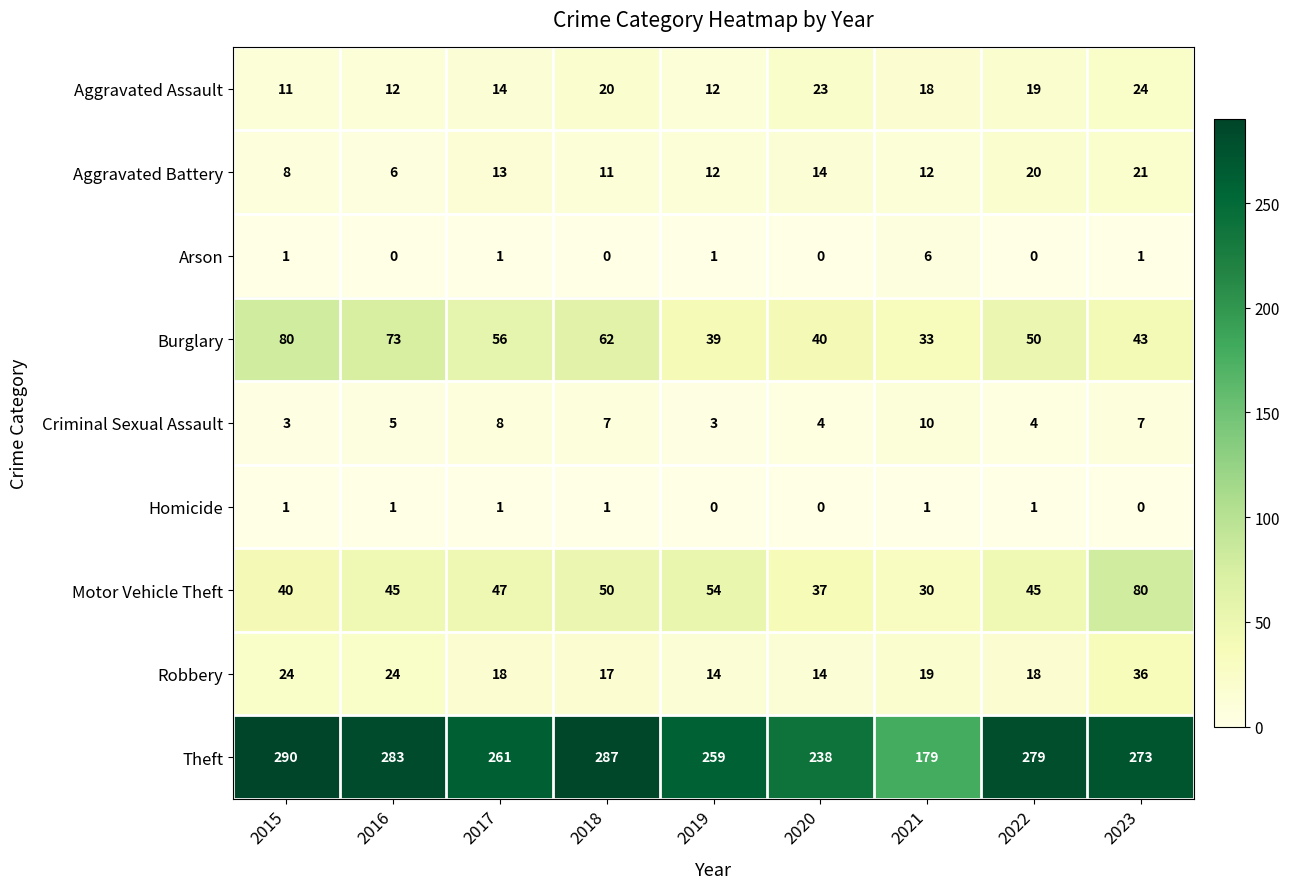

Which series has the largest total across all categories?

Theft